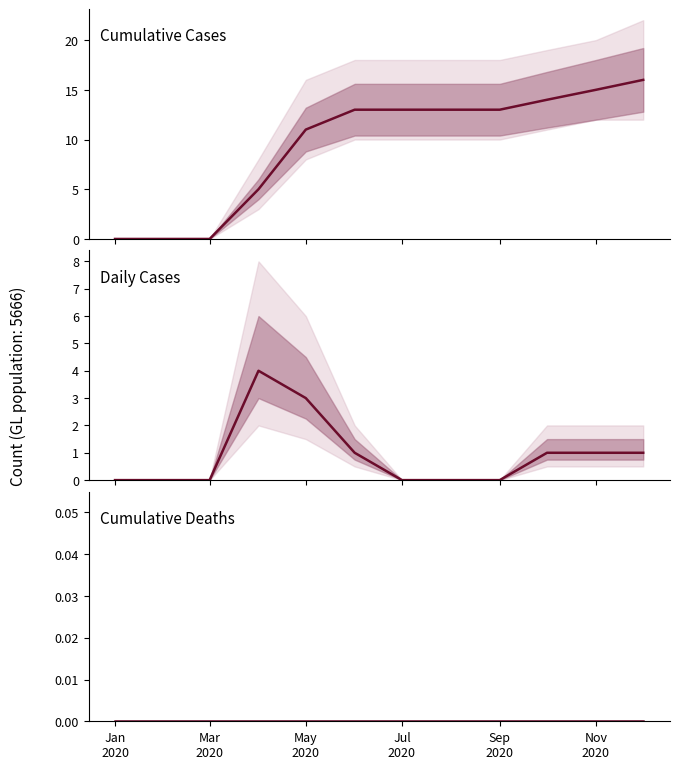

Reading right to left, what are all the values shown in this chart?

cum_cases: 16	15	14	13	13	13	13	11	5	0	0	0
cases: 1	1	1	0	0	0	1	3	4	0	0	0
cum_deaths: 0	0	0	0	0	0	0	0	0	0	0	0